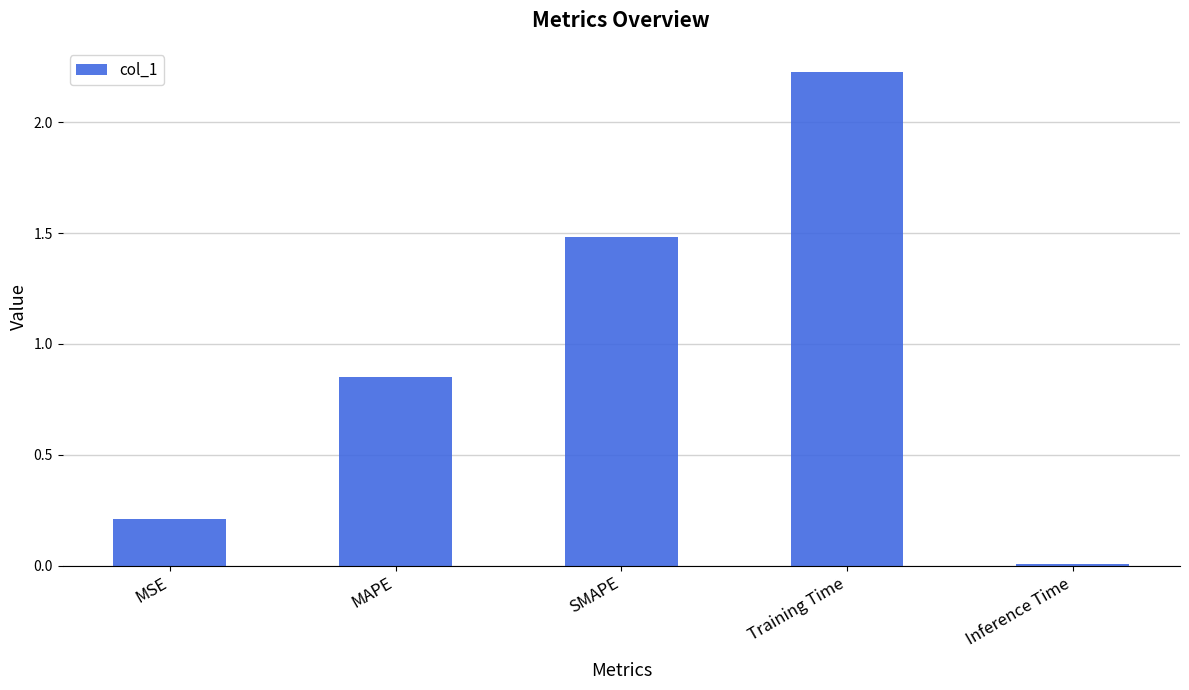

Which has a higher value, Training Time or Inference Time?

Training Time